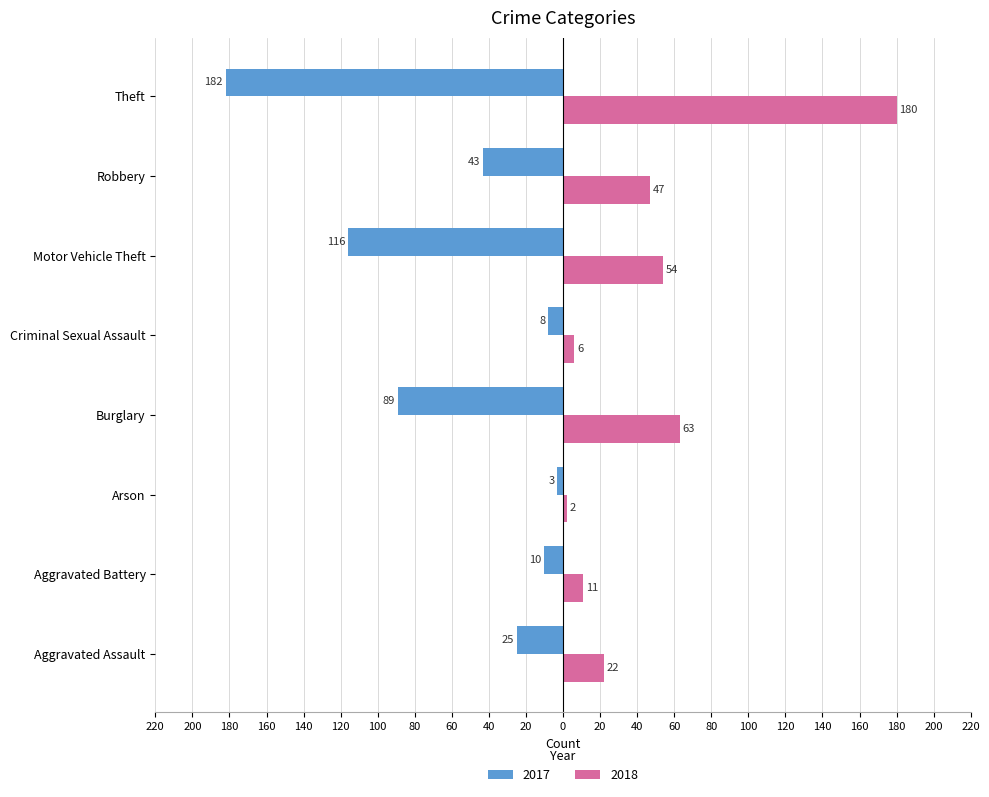

What are all the series names shown in the legend?

2017, 2018